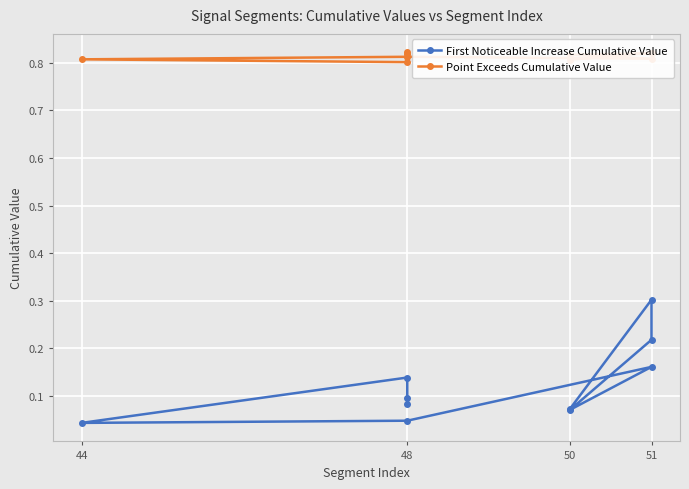

What value does the Point Exceeds Cumulative Value series have at 50?

0.8